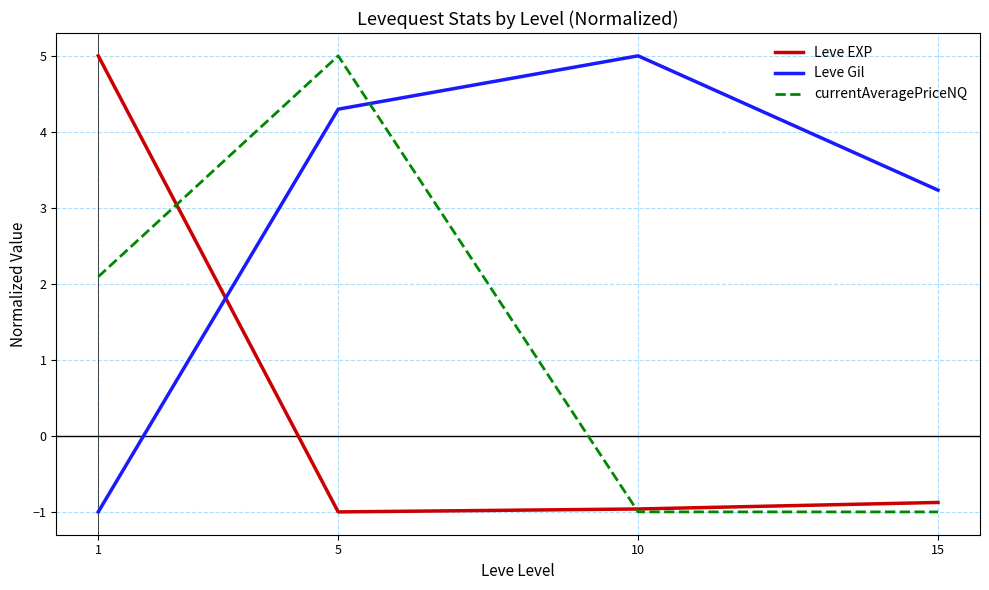

Which category has the highest value in the Leve EXP series?

1